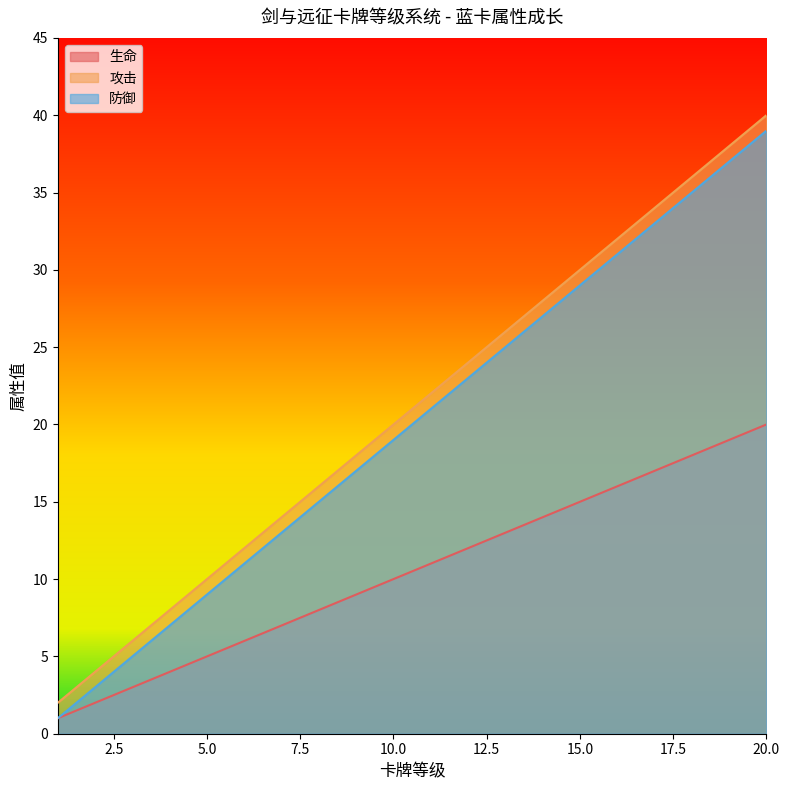

What is the highest value of the 攻击 series?

40